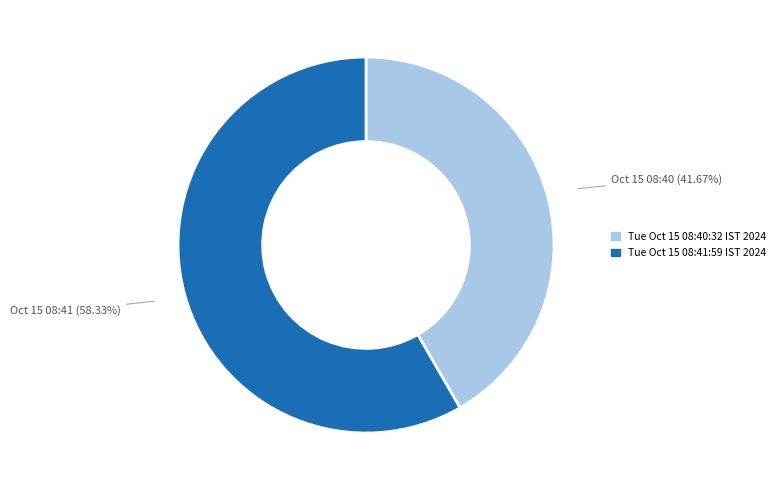

To the nearest percent, what is the difference between the largest and smallest slice percentages?

17%